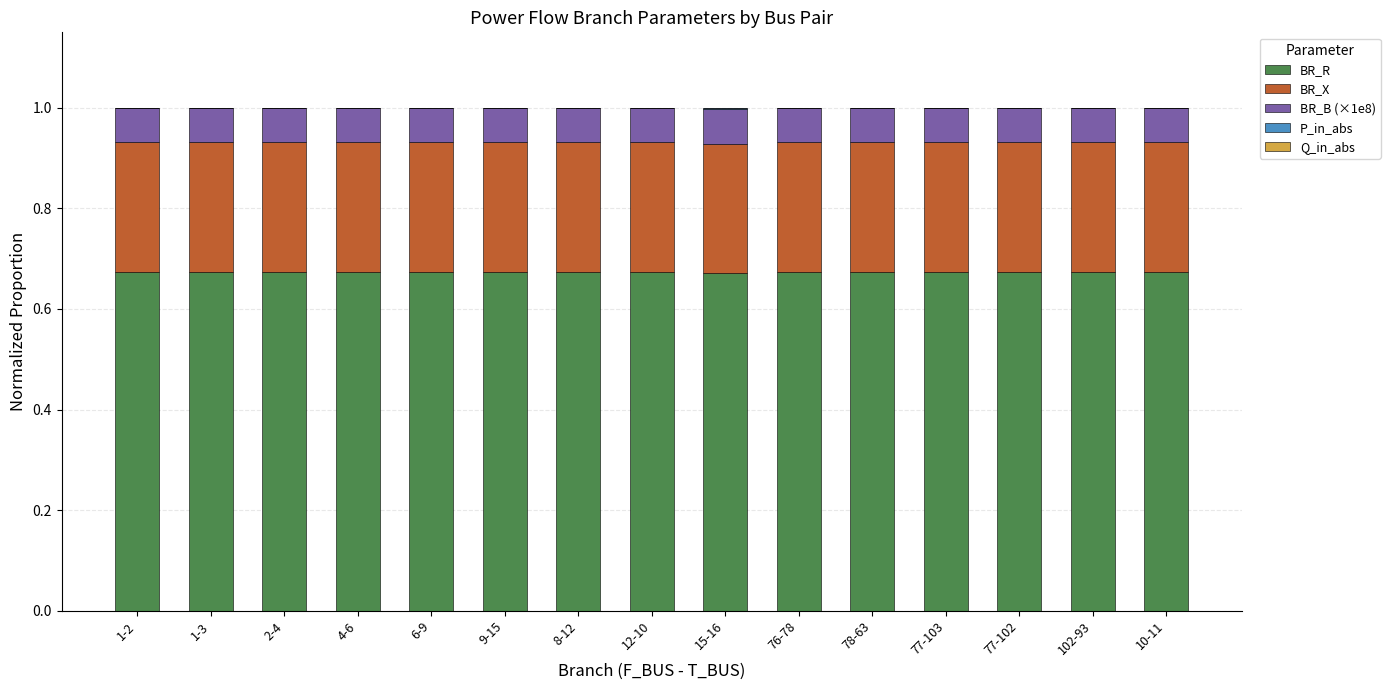

Count the number of categories in the chart.

15